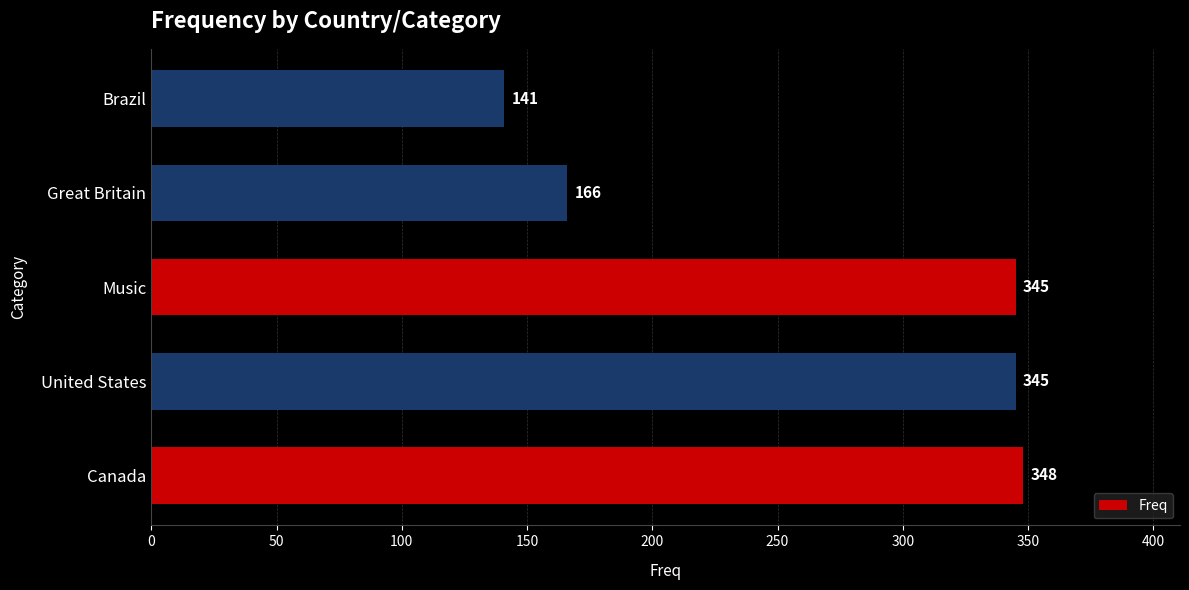

The value at Canada is 518. True or false?

False